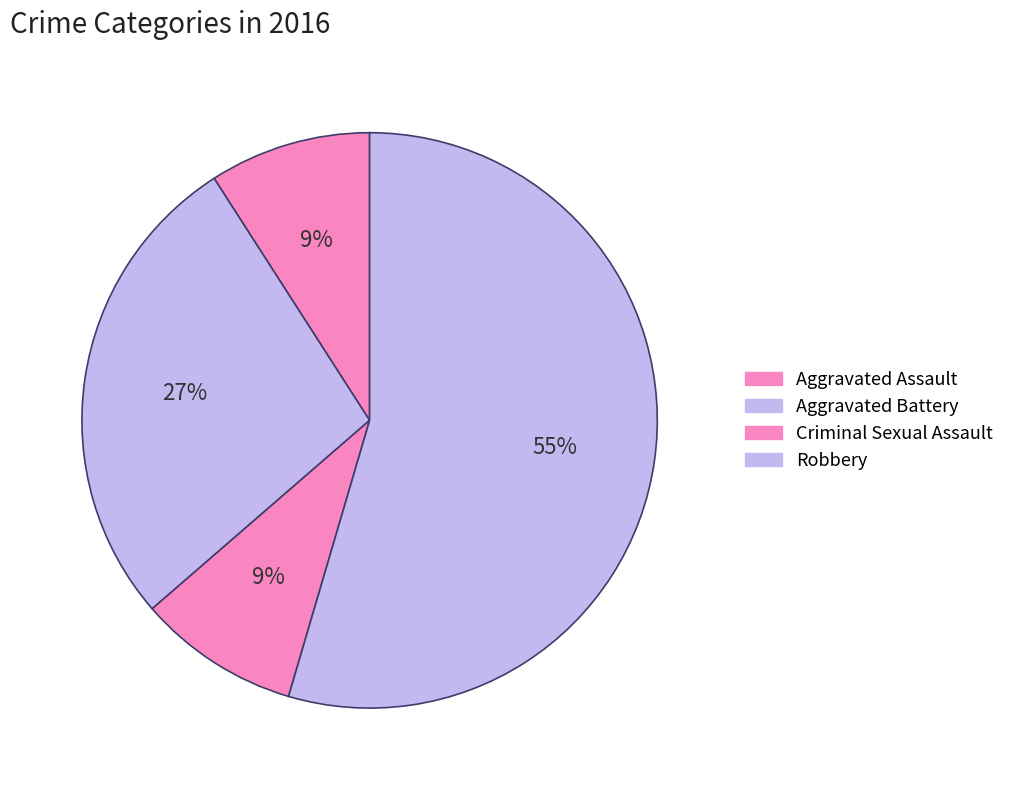

Count the number of slices in the pie.

4